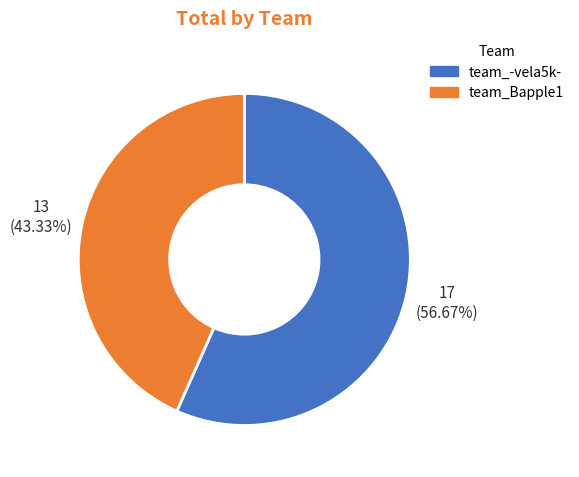

To the nearest percent, what portion does team_Bapple1 represent?

43%